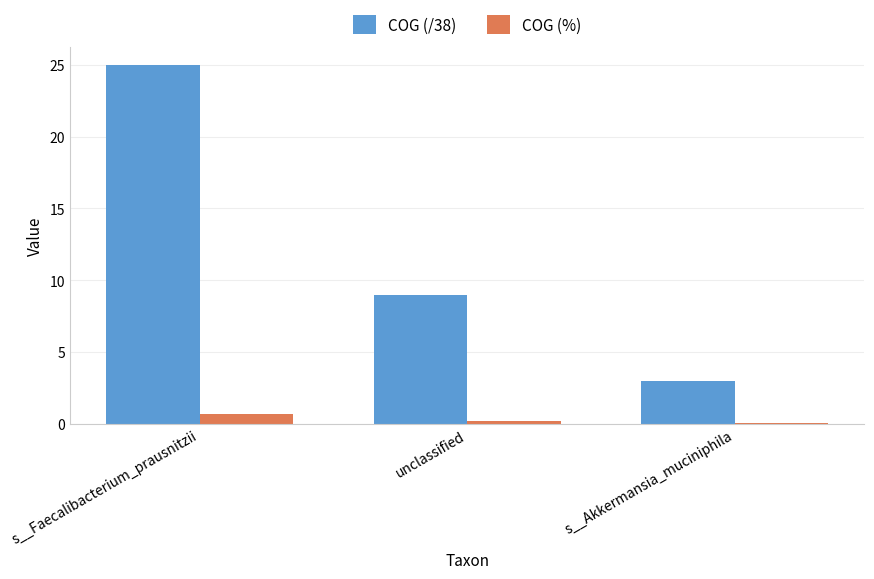

Is it true that COG (%) equals 0.7 at s__Faecalibacterium_prausnitzii?

True